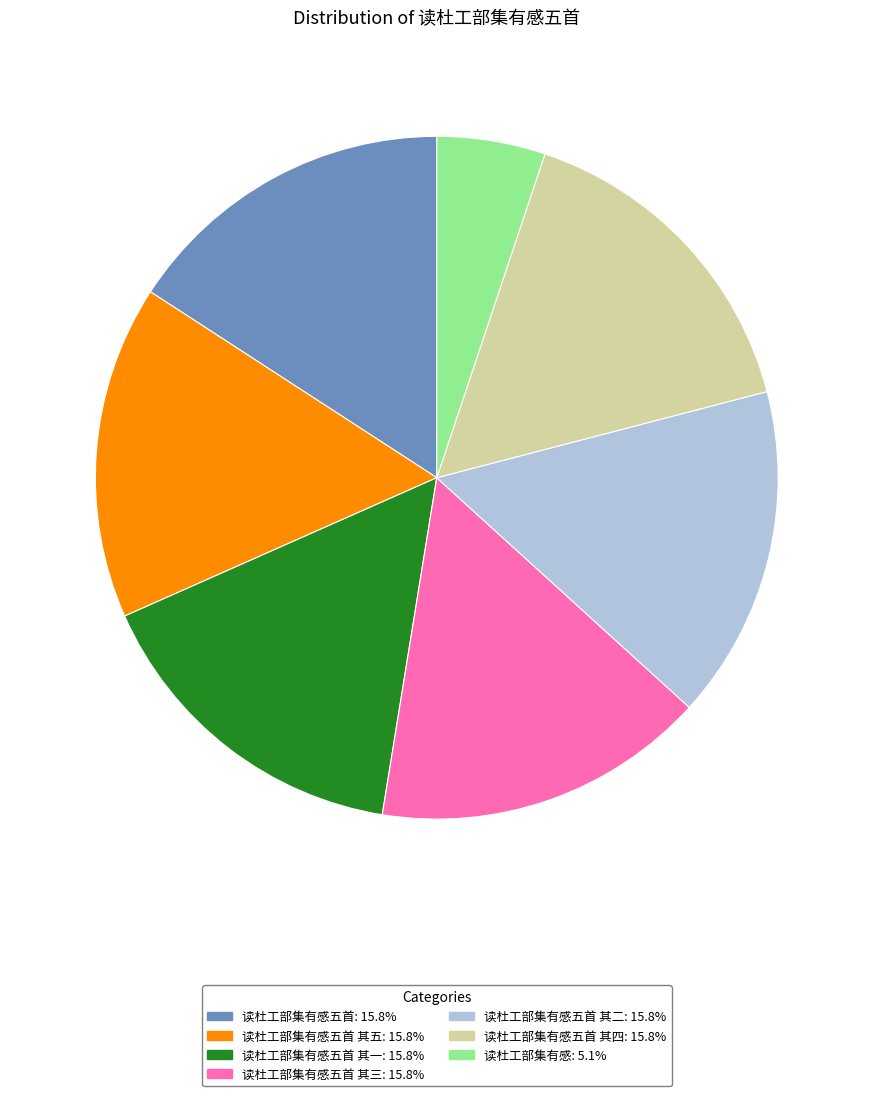

What is the ratio of the value at 读杜工部集有感五首 其五: 15.8% to the value at 读杜工部集有感: 5.1%?

3.1